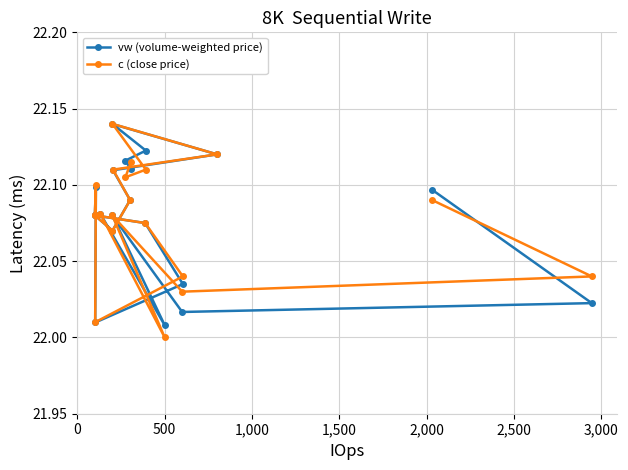

What are all the series names shown in the legend?

vw (volume-weighted price), c (close price)